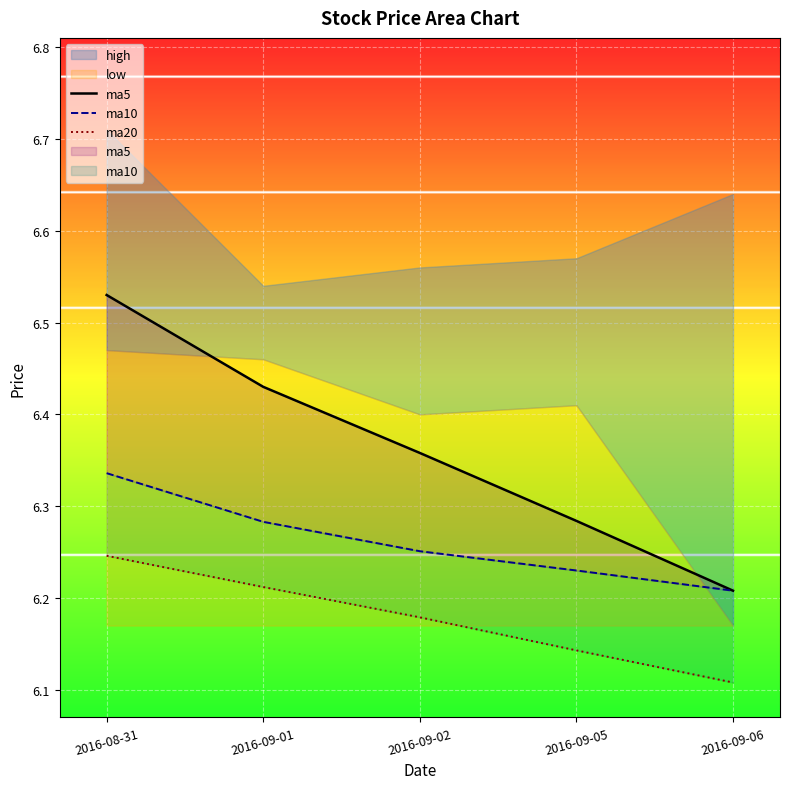

Reading left to right, extract all data points from this chart.

ma5: 6.5	6.4	6.4	6.3	6.2
ma10: 6.3	6.3	6.3	6.2	6.2
ma20: 6.2	6.2	6.2	6.1	6.1